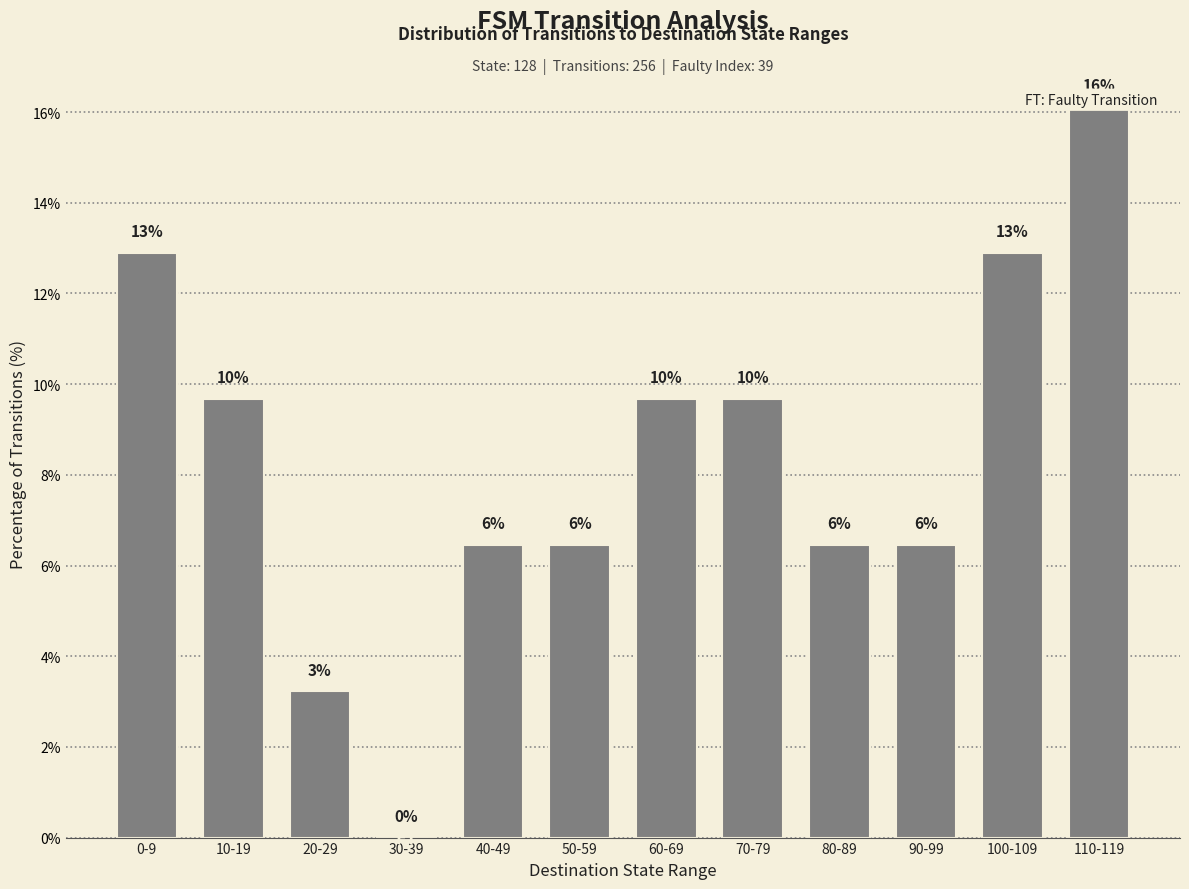

At which label does the data first exceed 9?

0-9